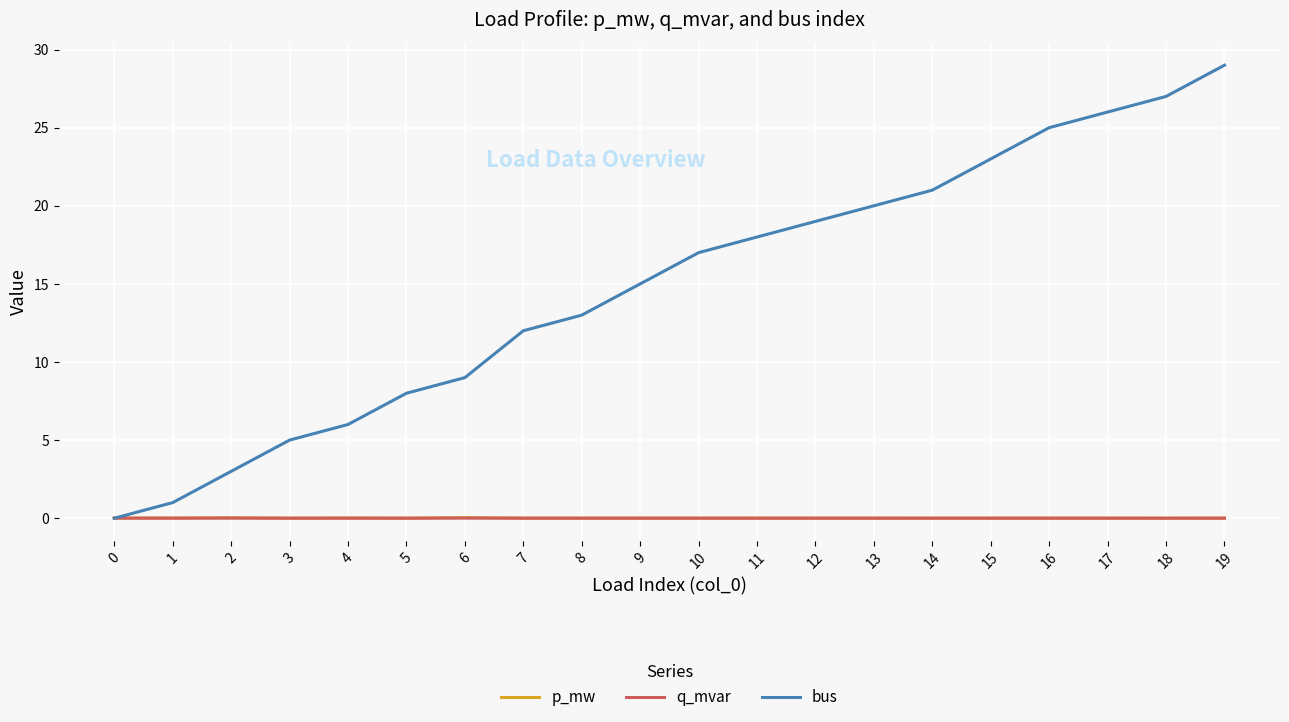

How many lines are shown in the chart?

3